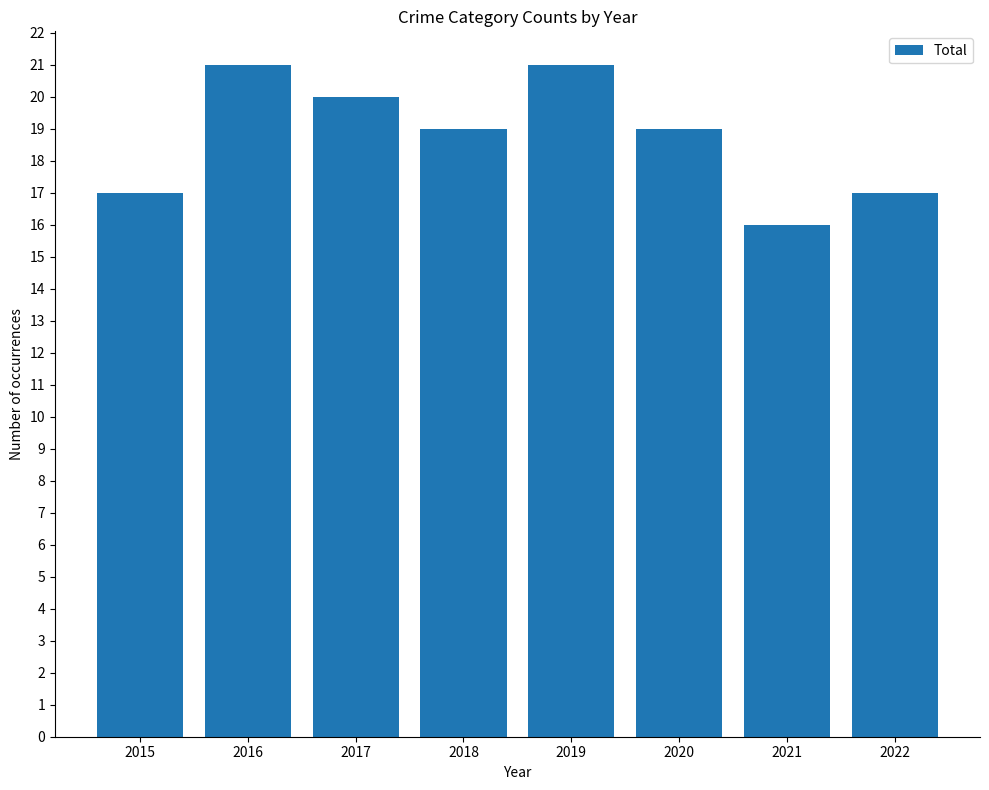

What is the value of the 6th bar from the left?

19